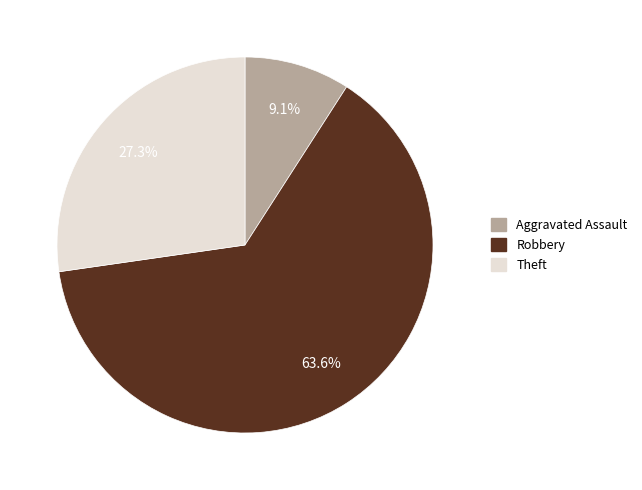

What percentage is NOT represented by Theft?

72.7%